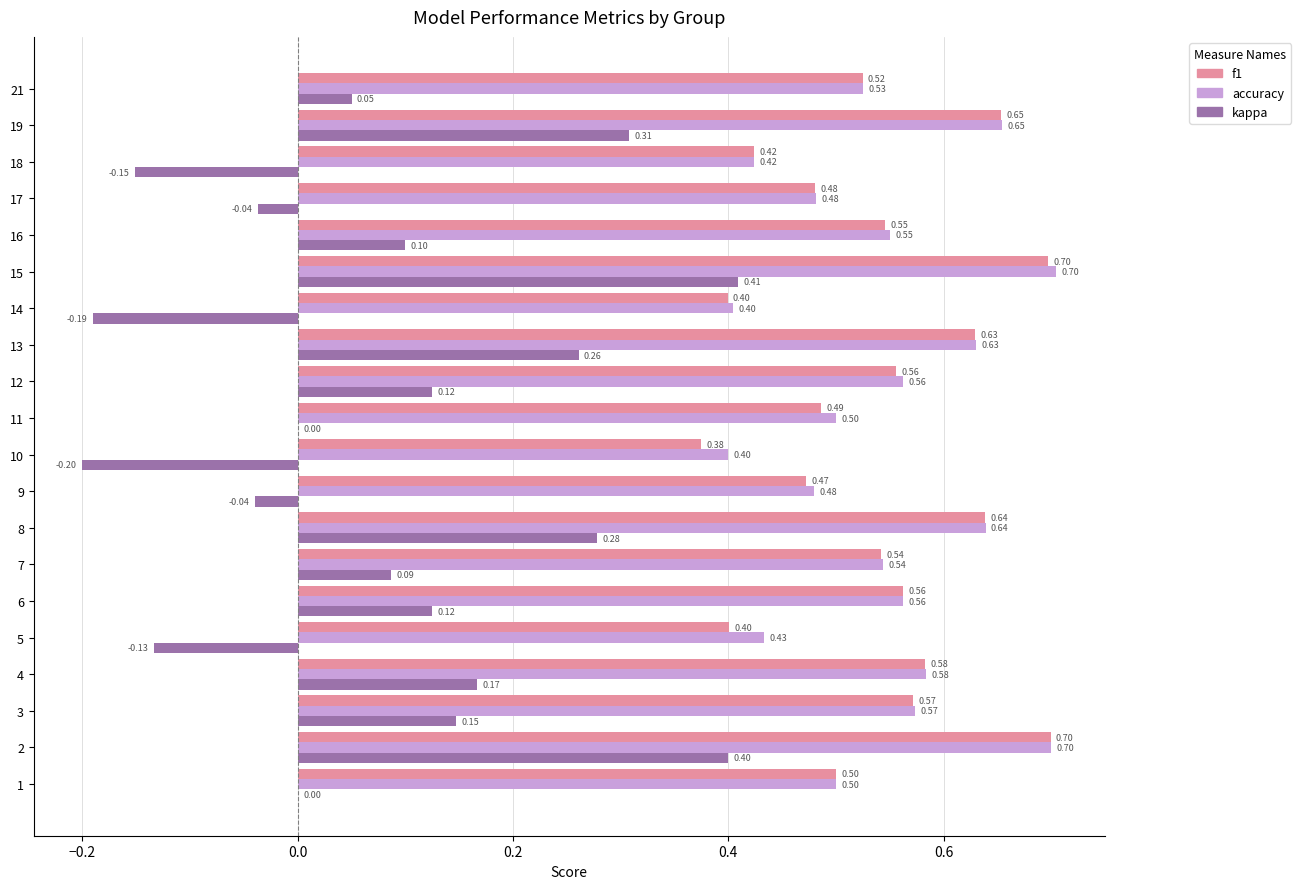

Which series changed the most between 6 and 14?

kappa